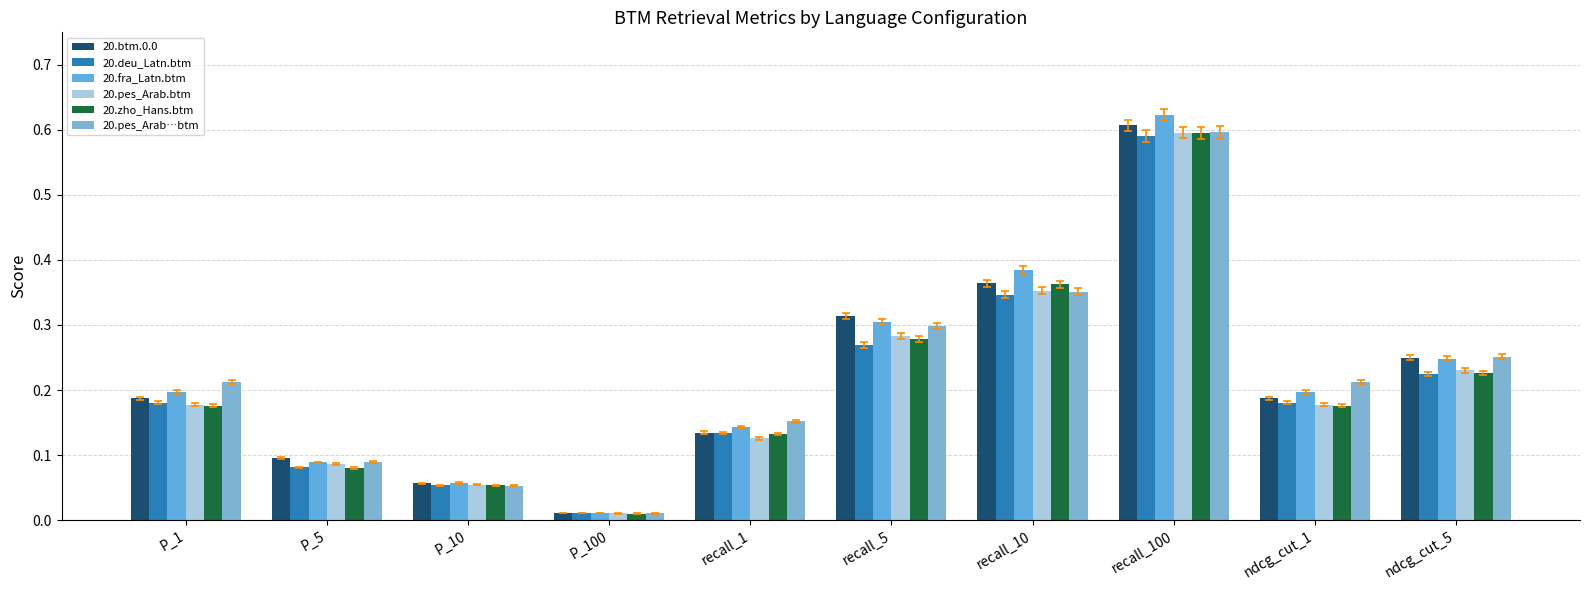

Reading left to right, what are all the values shown in this chart?

20.btm.0.0: P_1=0.2	P_5=0.1	P_10=0.1	P_100=0.0	recall_1=0.1	recall_5=0.3	recall_10=0.4	recall_100=0.6	ndcg_cut_1=0.2	ndcg_cut_5=0.2
20.deu_Latn.btm.0.0: P_1=0.2	P_5=0.1	P_10=0.1	P_100=0.0	recall_1=0.1	recall_5=0.3	recall_10=0.3	recall_100=0.6	ndcg_cut_1=0.2	ndcg_cut_5=0.2
20.fra_Latn.btm.0.0: P_1=0.2	P_5=0.1	P_10=0.1	P_100=0.0	recall_1=0.1	recall_5=0.3	recall_10=0.4	recall_100=0.6	ndcg_cut_1=0.2	ndcg_cut_5=0.2
20.pes_Arab.btm.0.0: P_1=0.2	P_5=0.1	P_10=0.1	P_100=0.0	recall_1=0.1	recall_5=0.3	recall_10=0.4	recall_100=0.6	ndcg_cut_1=0.2	ndcg_cut_5=0.2
20.zho_Hans.btm.0.0: P_1=0.2	P_5=0.1	P_10=0.1	P_100=0.0	recall_1=0.1	recall_5=0.3	recall_10=0.4	recall_100=0.6	ndcg_cut_1=0.2	ndcg_cut_5=0.2
20.pes_Arab.zho_Hans.deu_Latn.arb_Arab.btm: P_1=0.2	P_5=0.1	P_10=0.1	P_100=0.0	recall_1=0.2	recall_5=0.3	recall_10=0.4	recall_100=0.6	ndcg_cut_1=0.2	ndcg_cut_5=0.3